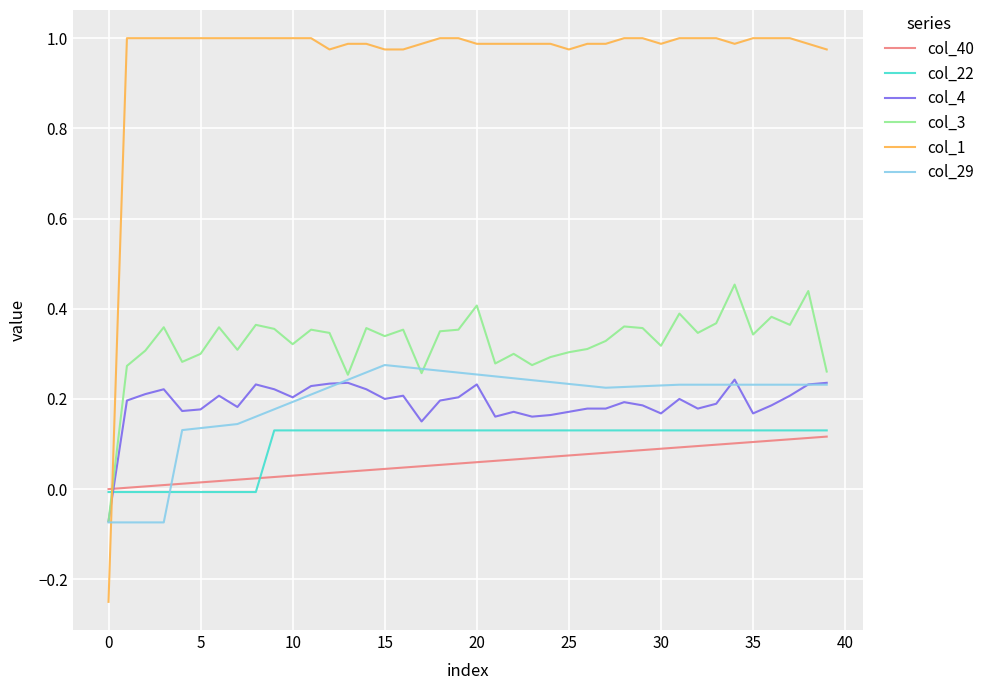

True or false: col_29 and col_22 cross at least once.

True